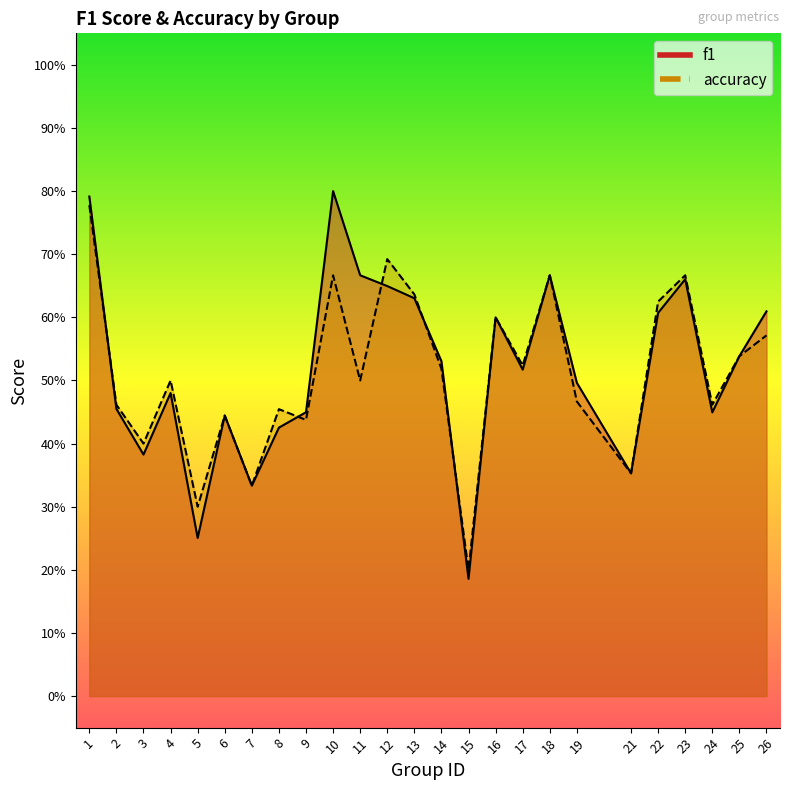

What is the value of the accuracy point at the 5th from the left?

0.3